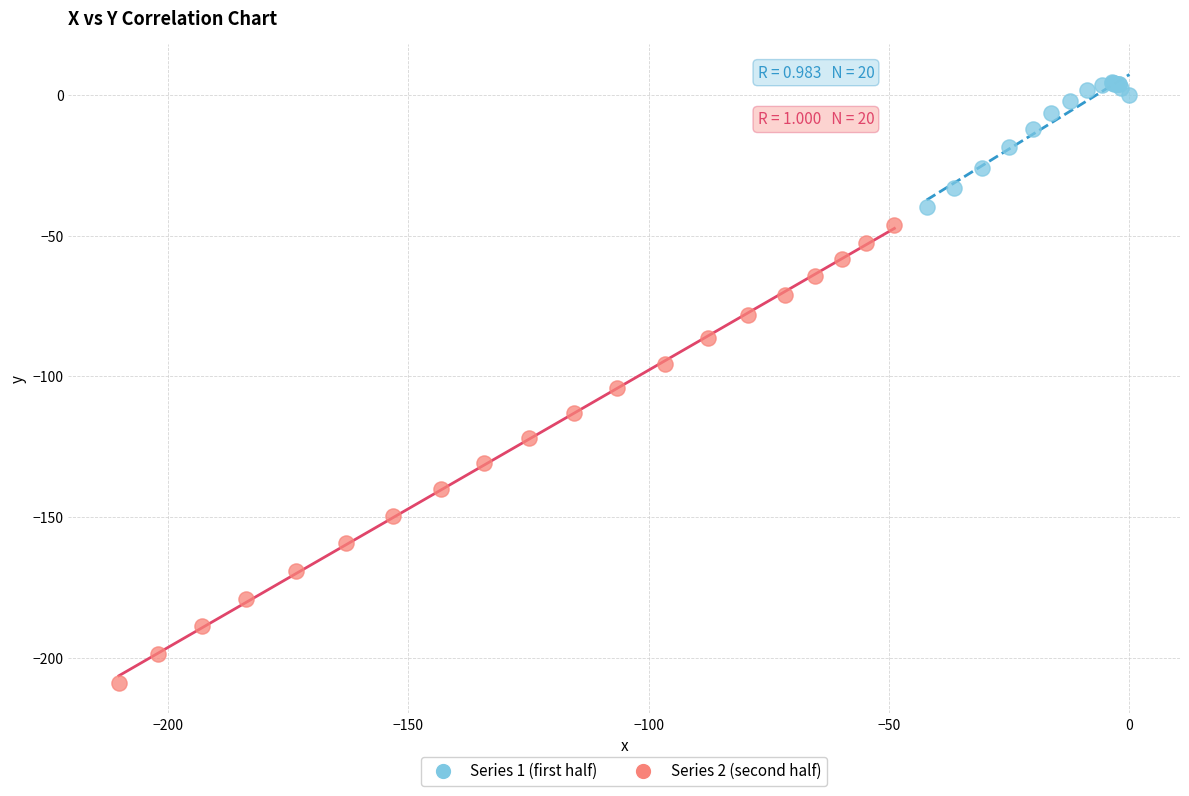

Which series has the widest spread of Y values?

Series 2 (second half)